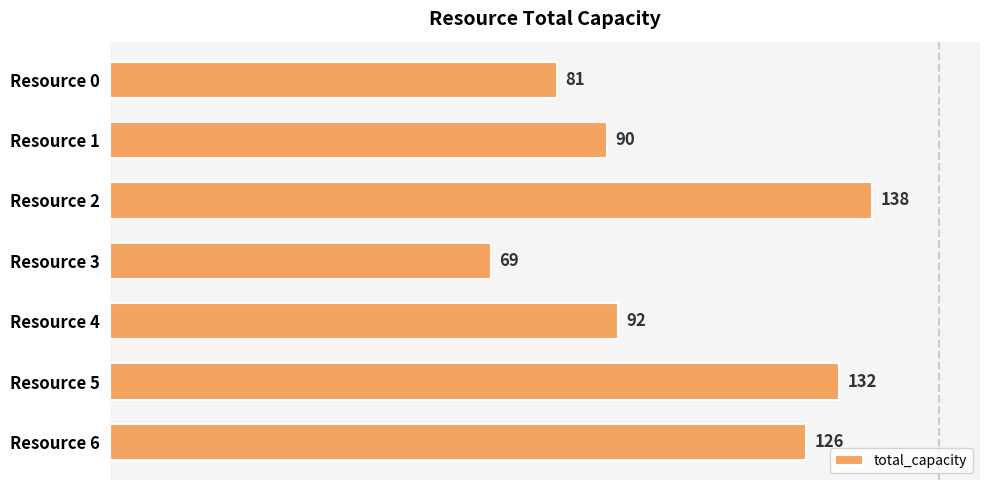

What is the difference between the maximum and minimum values?

69